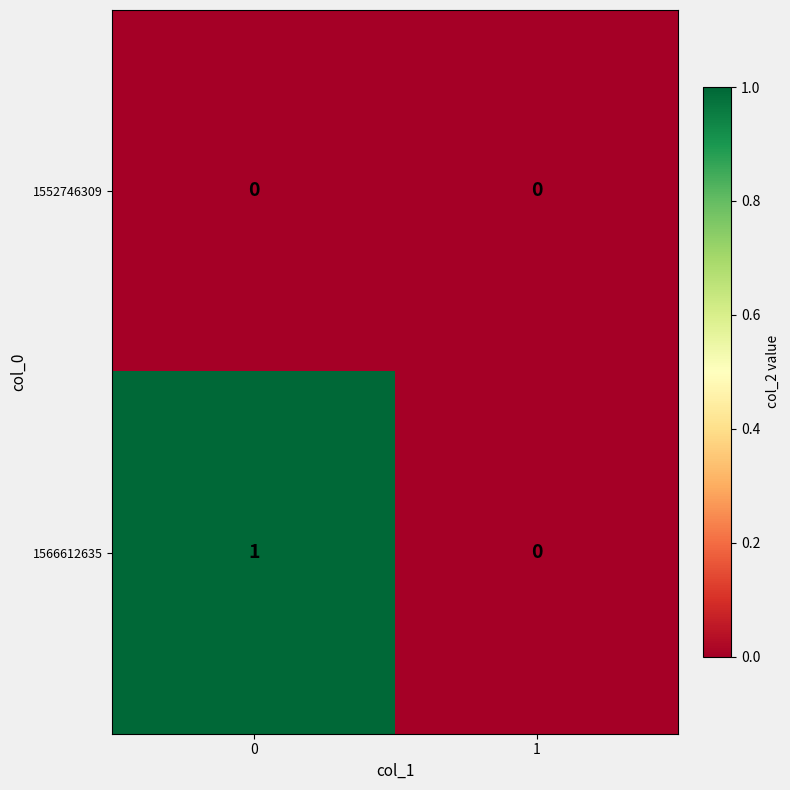

Rank the series at 0 from lowest to highest value.

1552746309, 1566612635